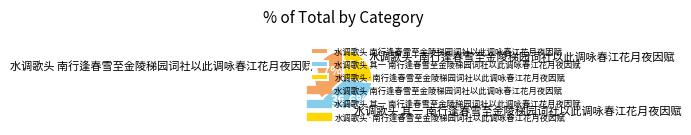

To the nearest percent, what is the difference between the 水调歌头 南行逢春雪至金陵稊园词社以此调咏春江花月夜因赋 and 水调歌头·南行逢春雪至金陵稊园词社以此调咏春江花月夜因赋 slice percentages?

10%